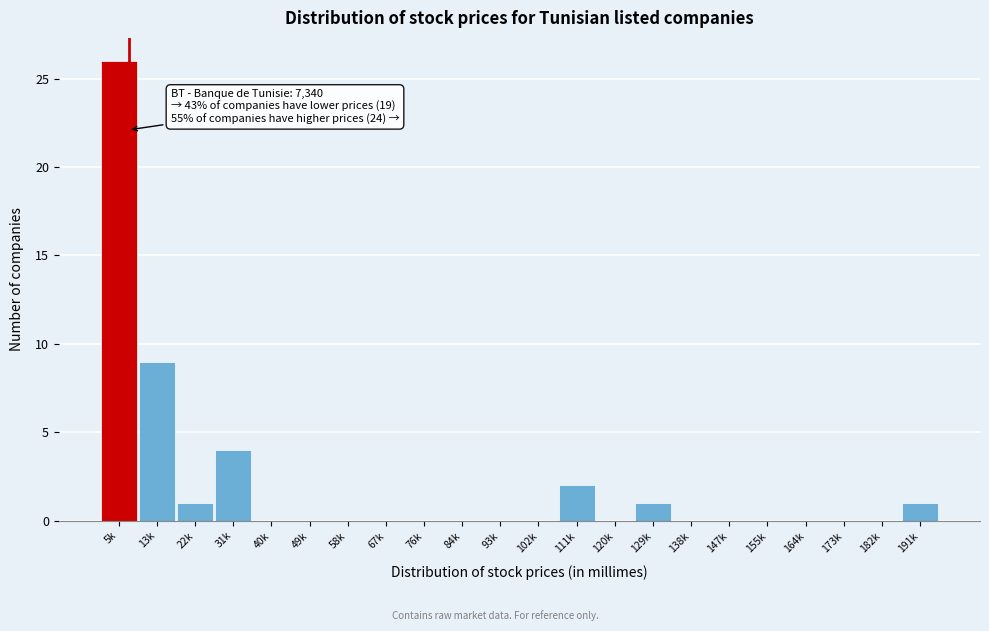

Reading left to right, list all the values displayed in this chart.

5k=26	13k=9	22k=1	31k=4	40k=0	49k=0	58k=0	67k=0	76k=0	84k=0	93k=0	102k=0	111k=2	120k=0	129k=1	138k=0	147k=0	155k=0	164k=0	173k=0	182k=0	191k=1